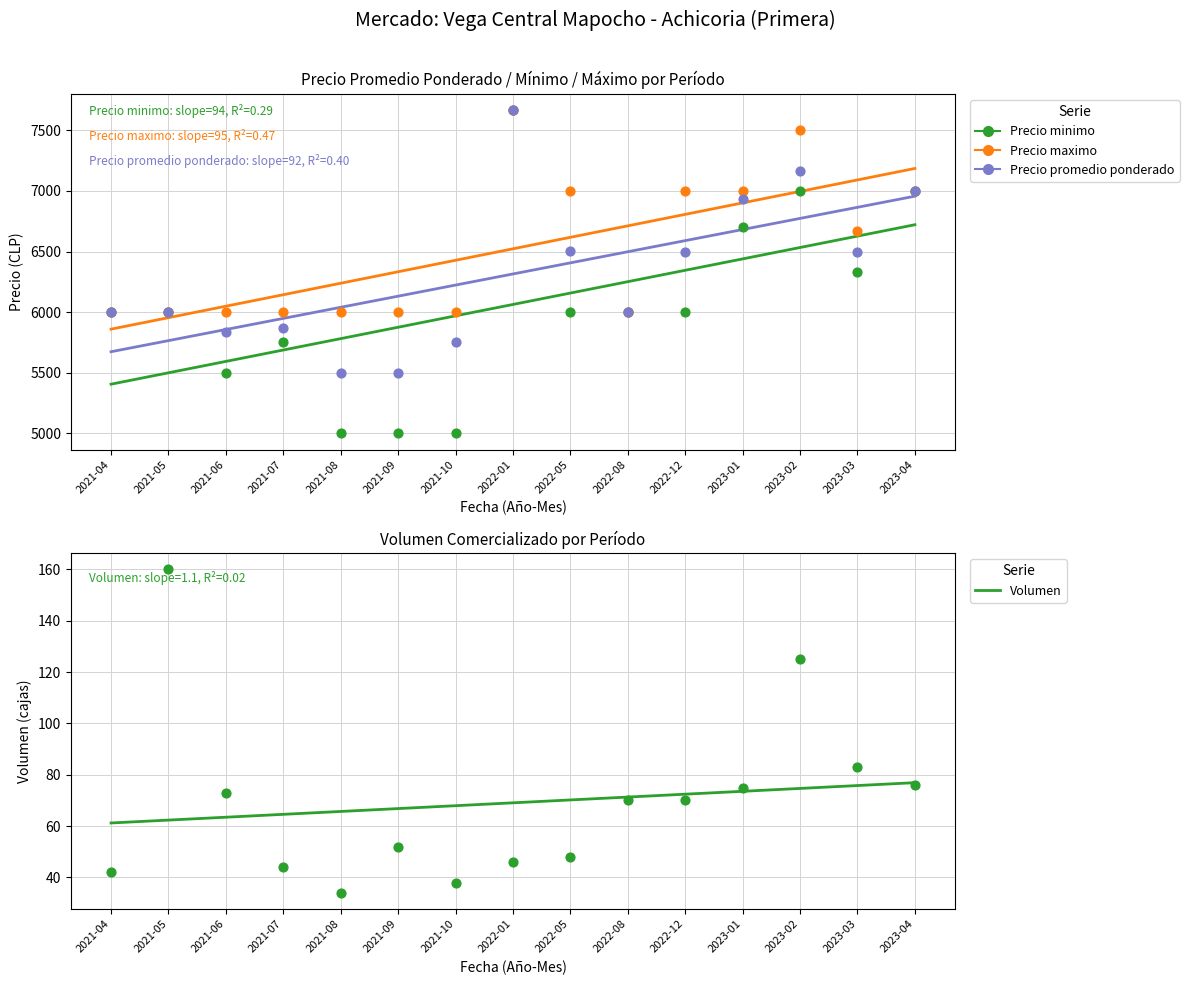

What are all the series names shown in the legend?

Precio minimo, Precio maximo, Precio promedio ponderado, Volumen